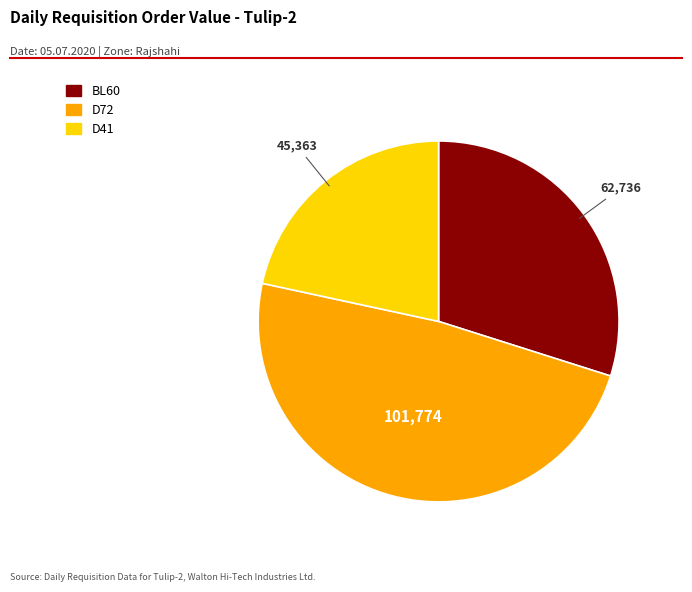

Which has a higher value, D72 or BL60?

D72